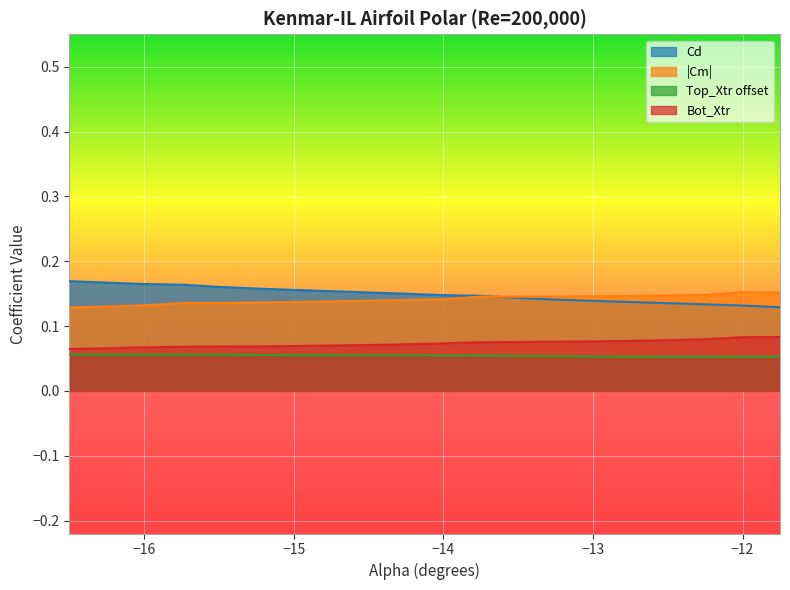

True or false: Cm and Cd cross at least once.

False